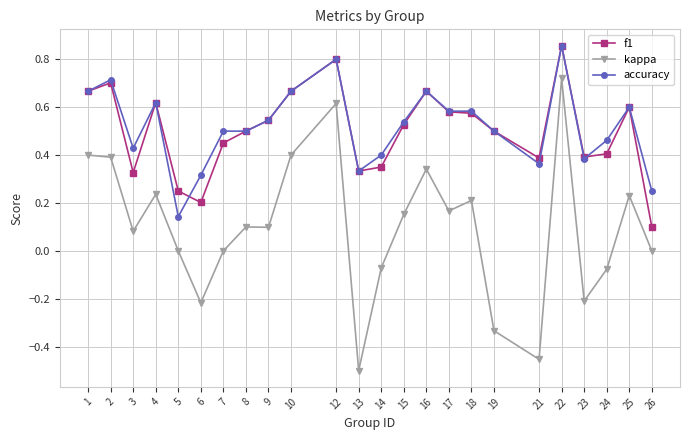

True or false: kappa and accuracy intersect in this chart.

False